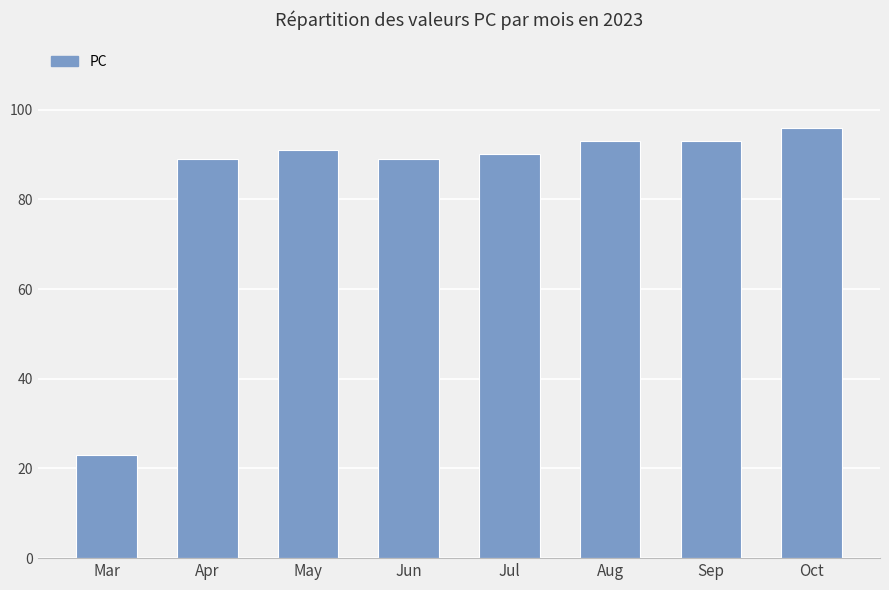

What is the difference between the maximum and minimum values?

73